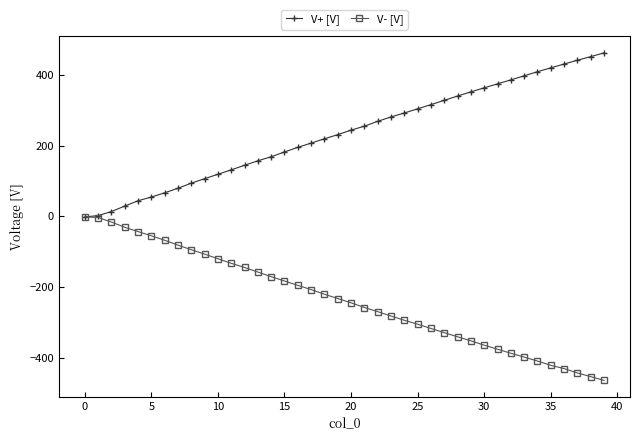

How many intersections are there between V- [V] and V+ [V]?

1